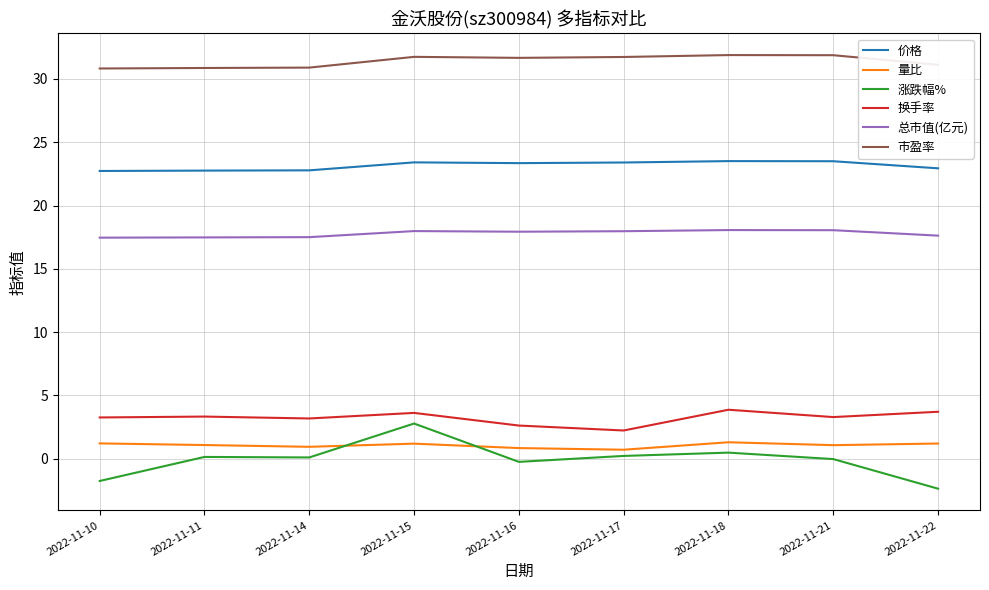

What is the maximum value for 涨跌幅%?

2.8